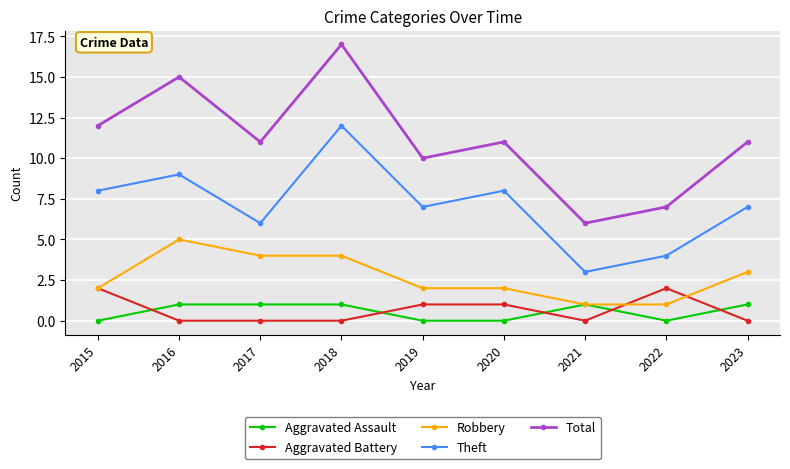

What is the difference between the highest and lowest values at 2019?

10